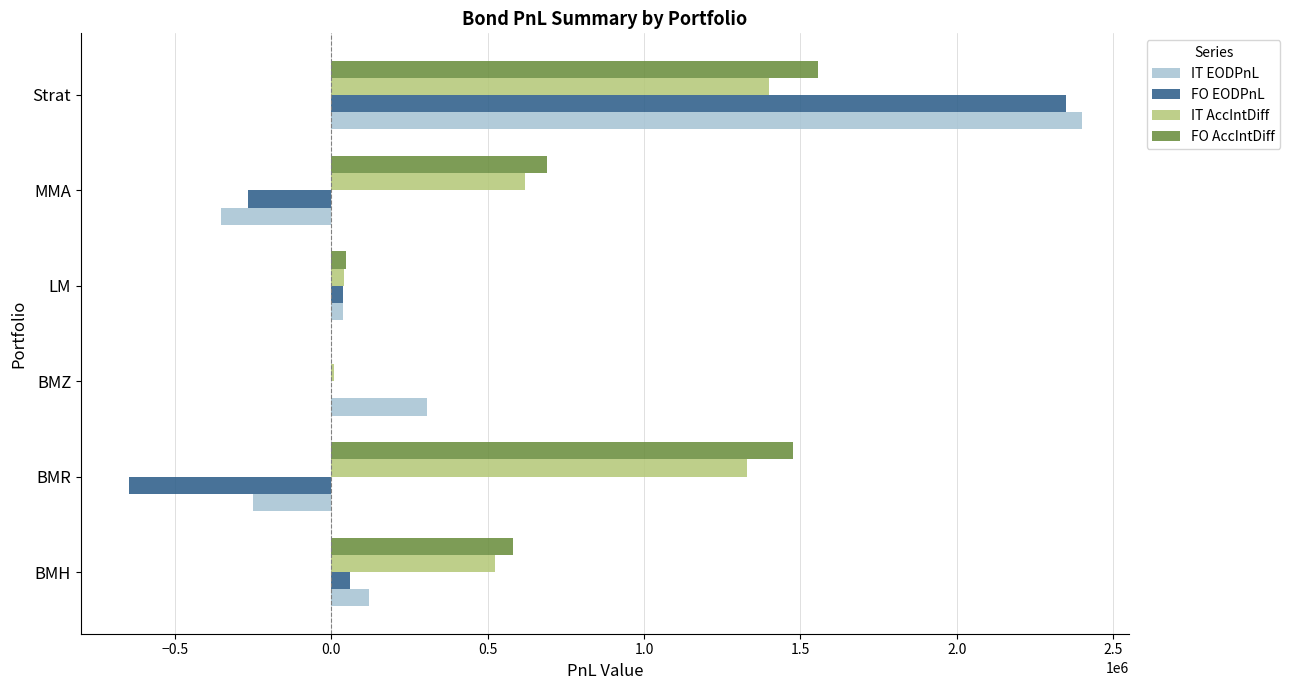

True or false: IT EODPnL has a value of 2399355.5 at Strat.

True